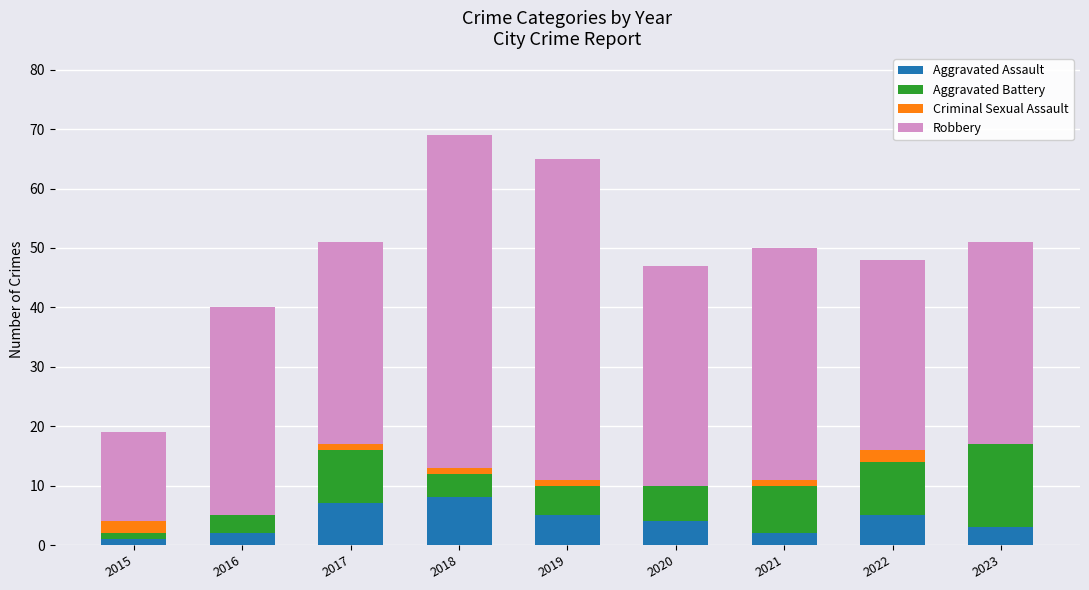

What is the total value across all series at 2021?

50